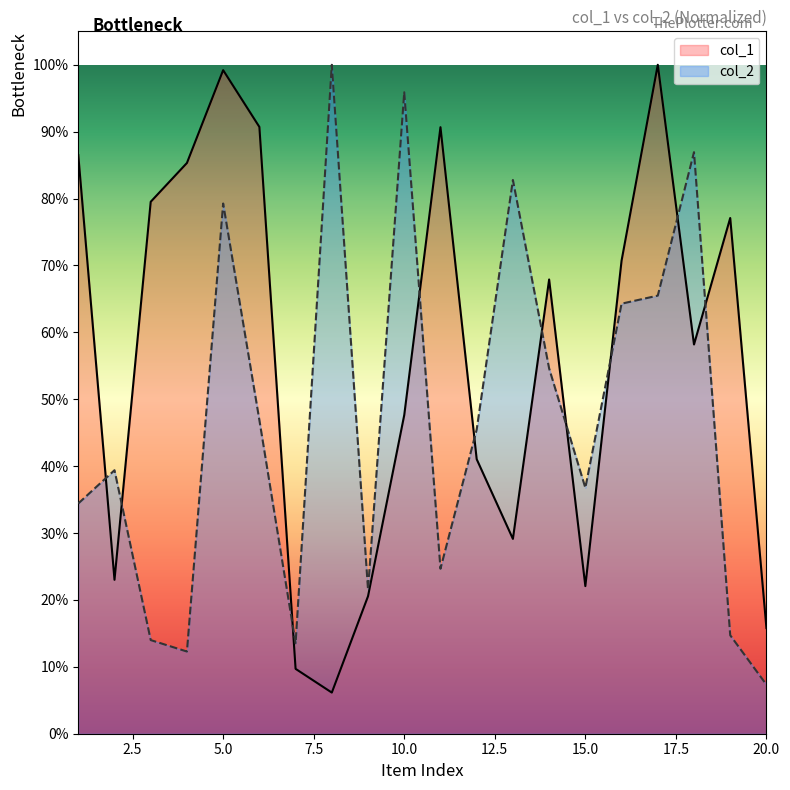

What is the maximum value for col_1?

1.0